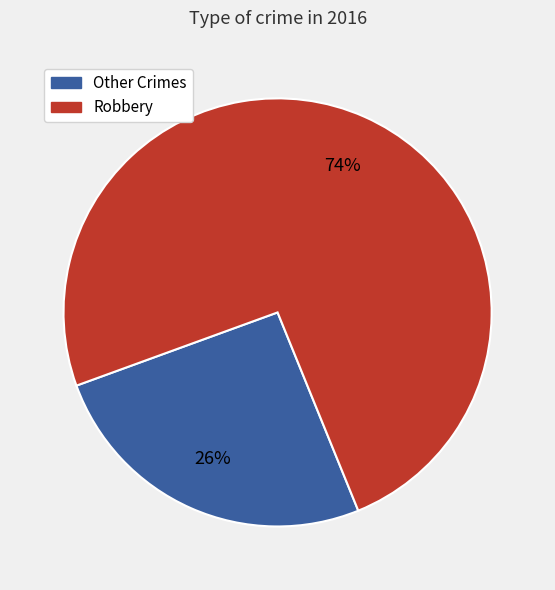

Do Robbery and Other Crimes together represent more than half of the pie?

Yes